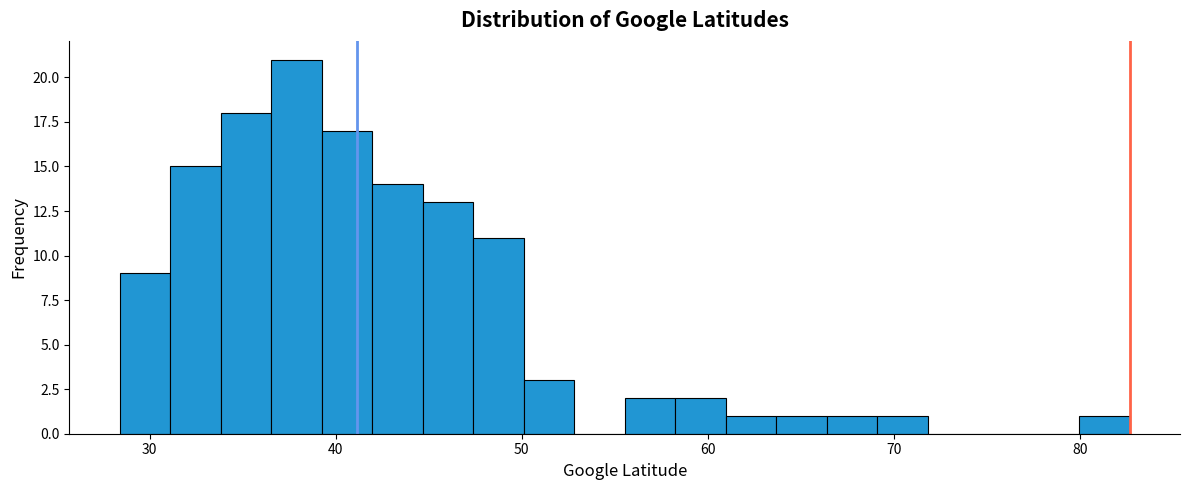

Read against the x-axis, roughly where is the centre of the tallest bar?

38